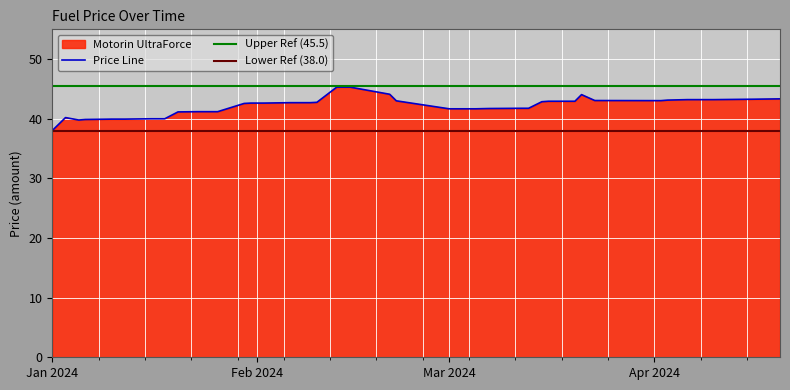

Read the value at 2024-04-20.

43.3